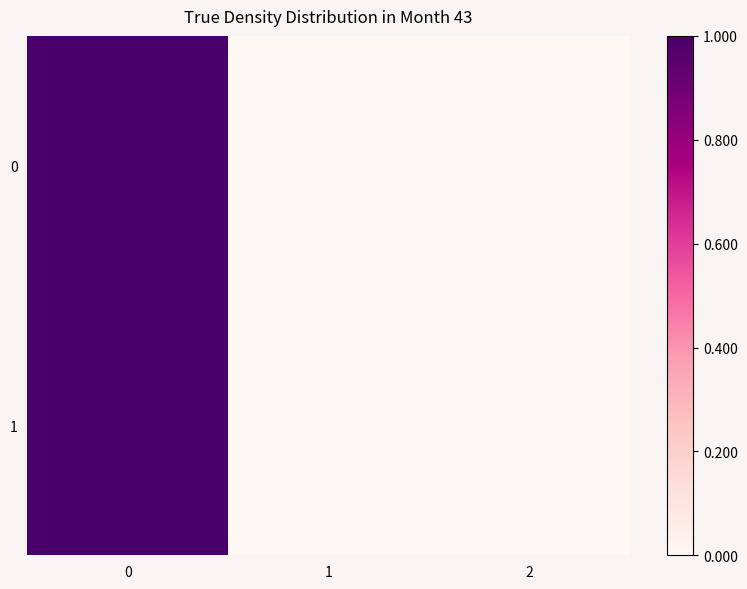

Reading left to right, extract all data points from this chart.

0: 0=1.0	1=0.0	2=0.0
1: 0=1.0	1=0.0	2=0.0